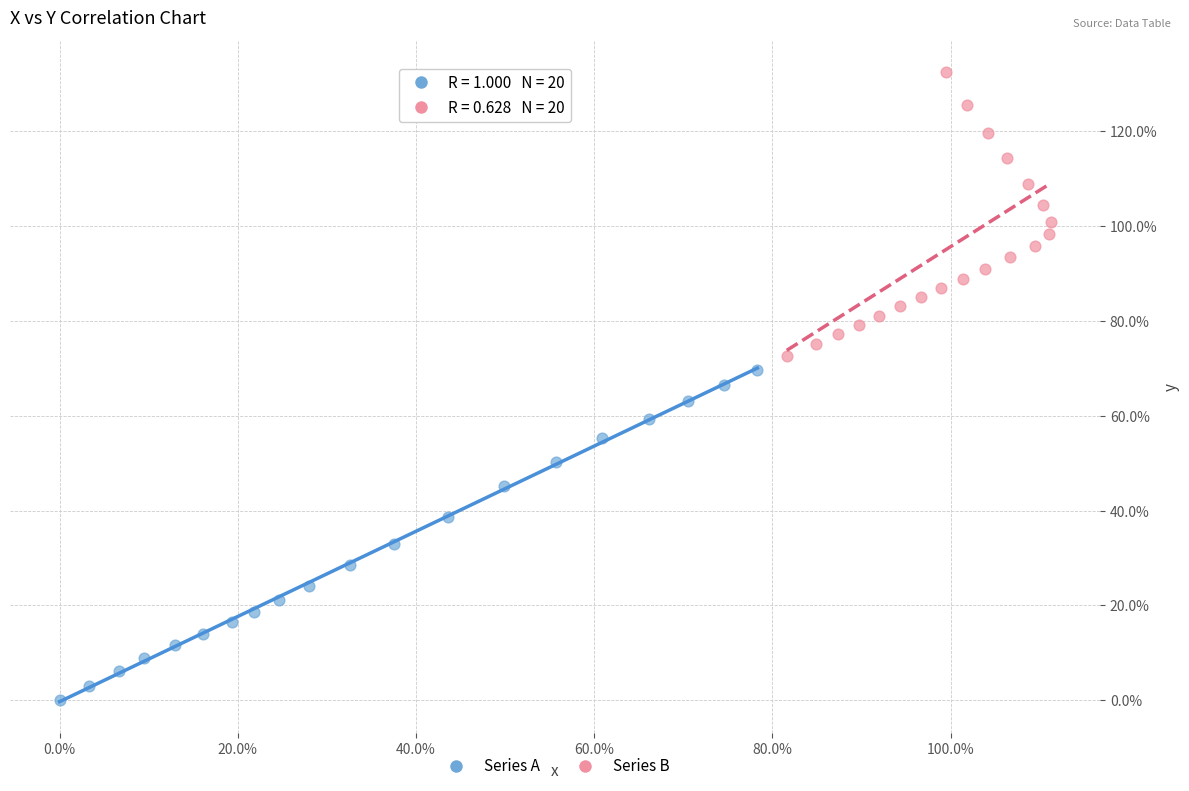

Which series has the largest Y range (max minus min)?

Series A